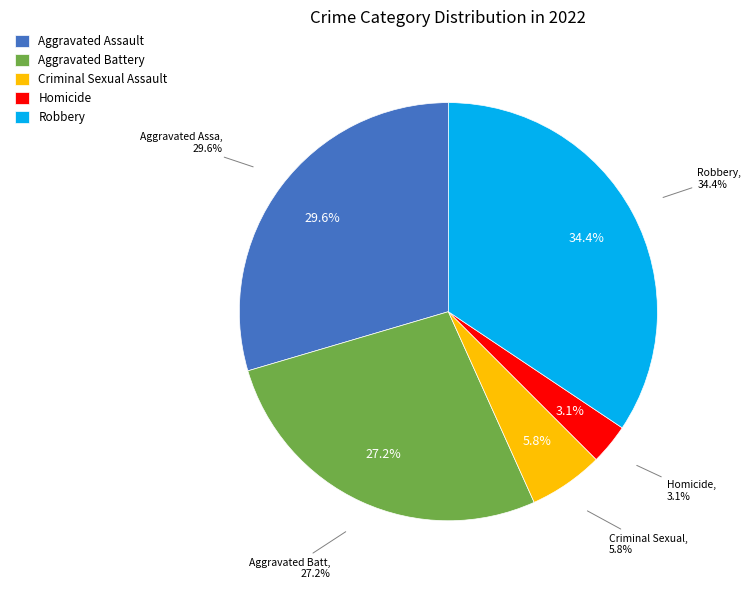

To the nearest percent, what portion does Criminal Sexual Assault represent?

6%